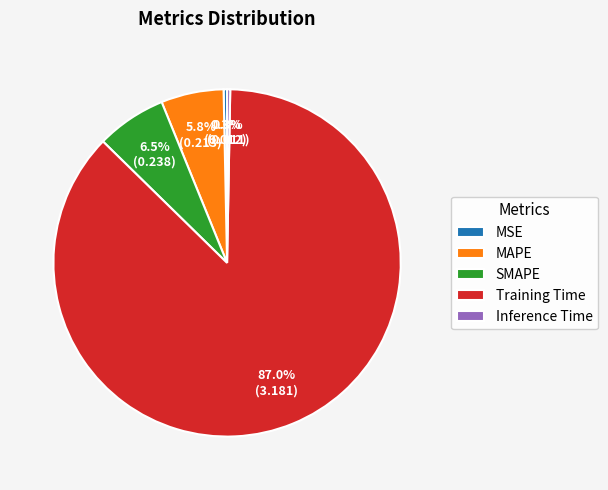

How many segments does this pie chart have?

5